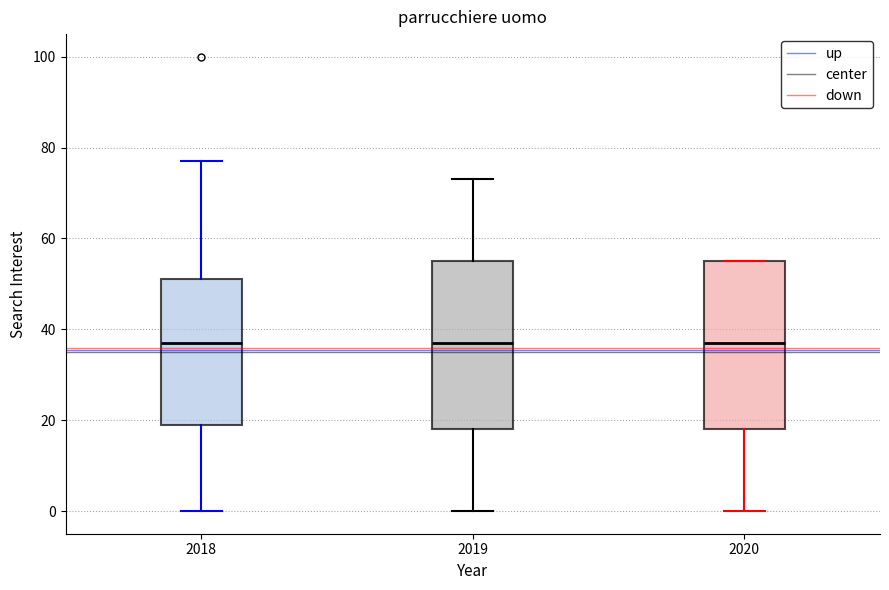

Where does the lower whisker of the box at x = 2020 end on the y-axis? The values are not printed on the chart, so give them approximately, as read against the axis.

0